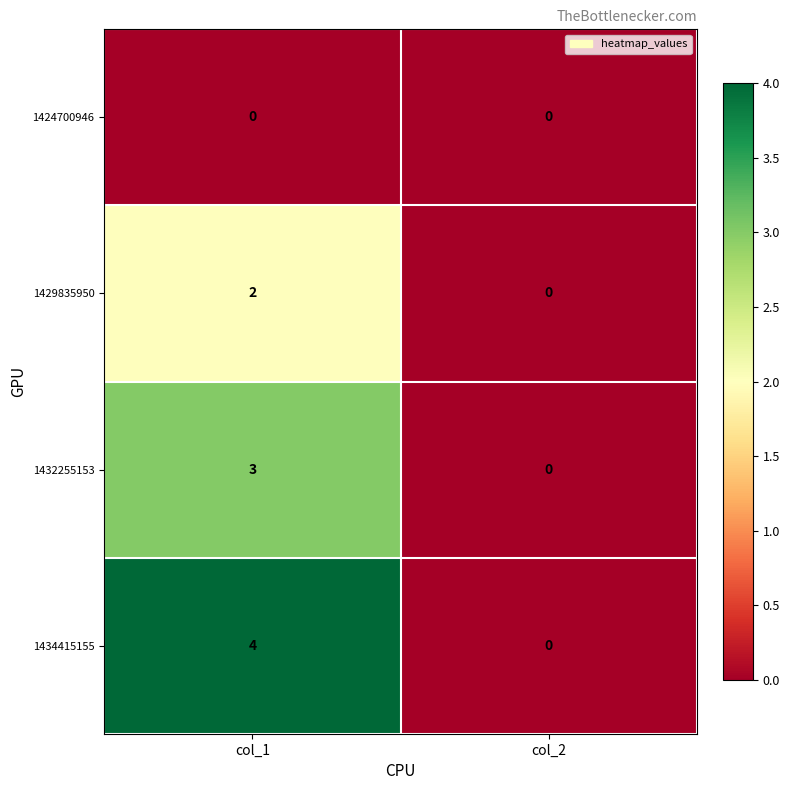

What is the sum of all 1432255153 values?

3